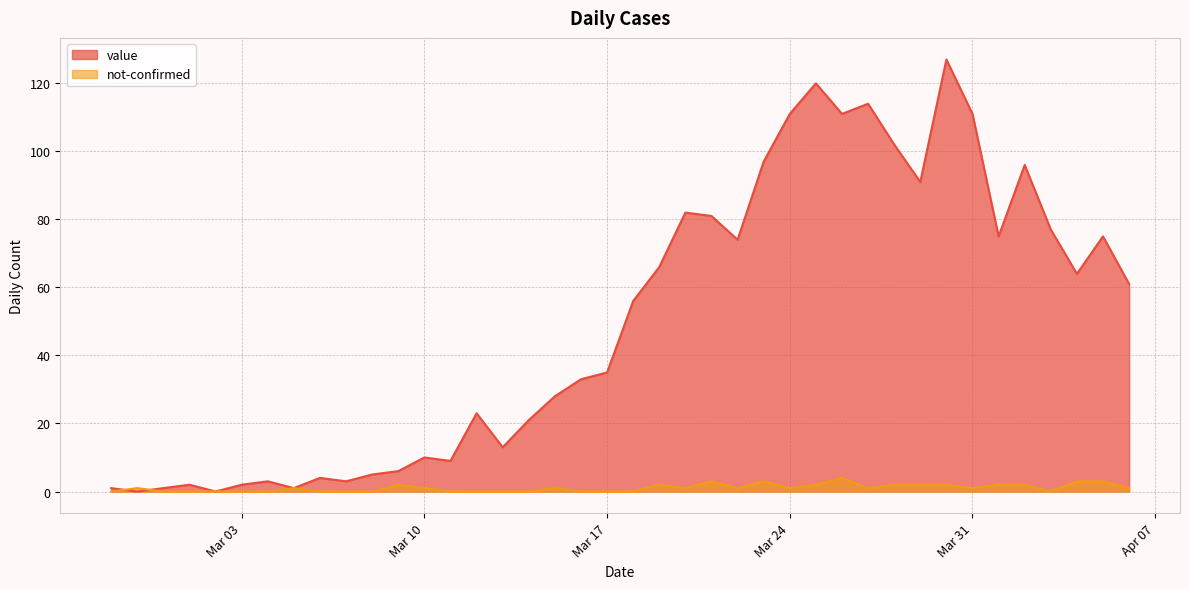

List the labels in order of value value, largest first.

2020-03-30, 2020-03-25, 2020-03-27, 2020-03-24, 2020-03-26, 2020-03-31, 2020-03-28, 2020-03-23, 2020-04-02, 2020-03-29, 2020-03-20, 2020-03-21, 2020-04-03, 2020-04-01, 2020-04-05, 2020-03-22, 2020-03-19, 2020-04-04, 2020-04-06, 2020-03-18, 2020-03-17, 2020-03-16, 2020-03-15, 2020-03-12, 2020-03-14, 2020-03-13, 2020-03-10, 2020-03-11, 2020-03-09, 2020-03-08, 2020-03-06, 2020-03-04, 2020-03-07, 2020-03-01, 2020-03-03, 2020-02-27, 2020-02-29, 2020-03-05, 2020-02-28, 2020-03-02